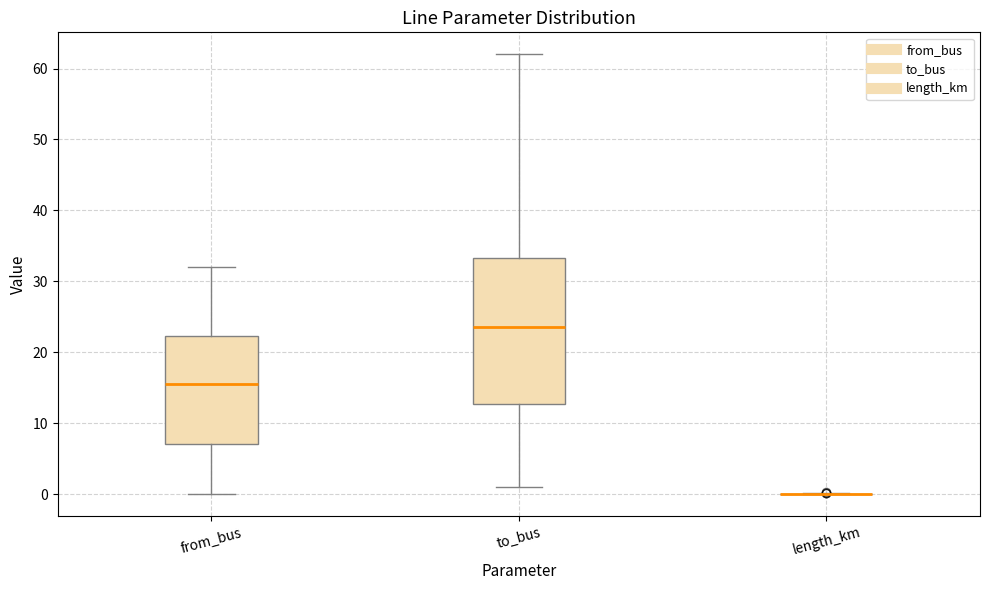

Where is the lower edge of the box for to_bus on the y-axis? The values are not printed on the chart, so give them approximately, as read against the axis.

13